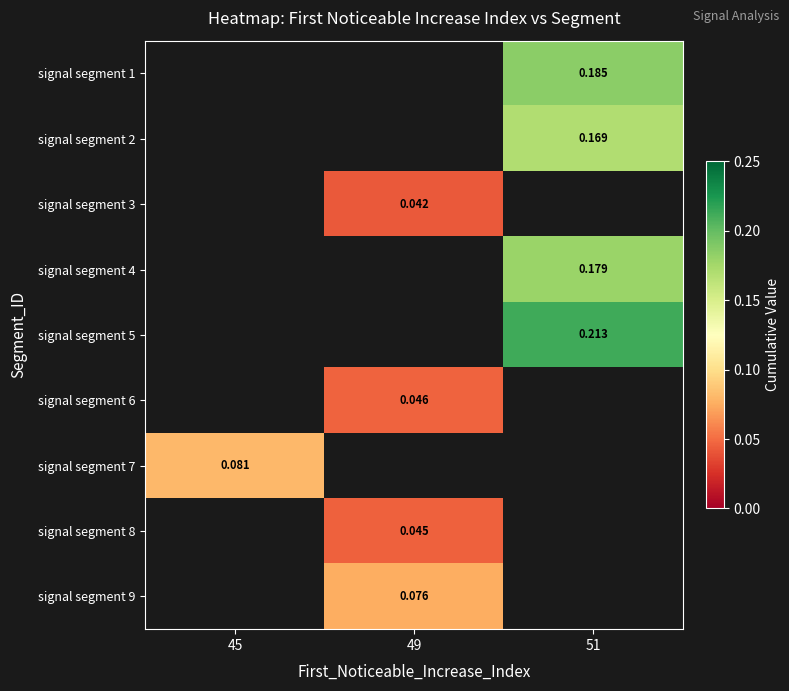

Which label corresponds to the smallest value in the chart?

49